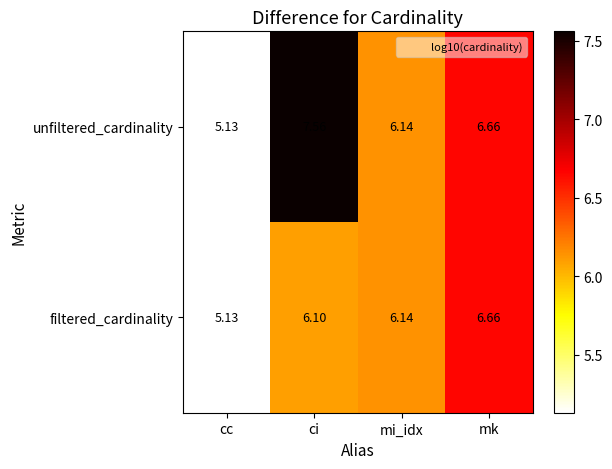

List the series in order of their peak value, lowest first.

filtered_cardinality, unfiltered_cardinality